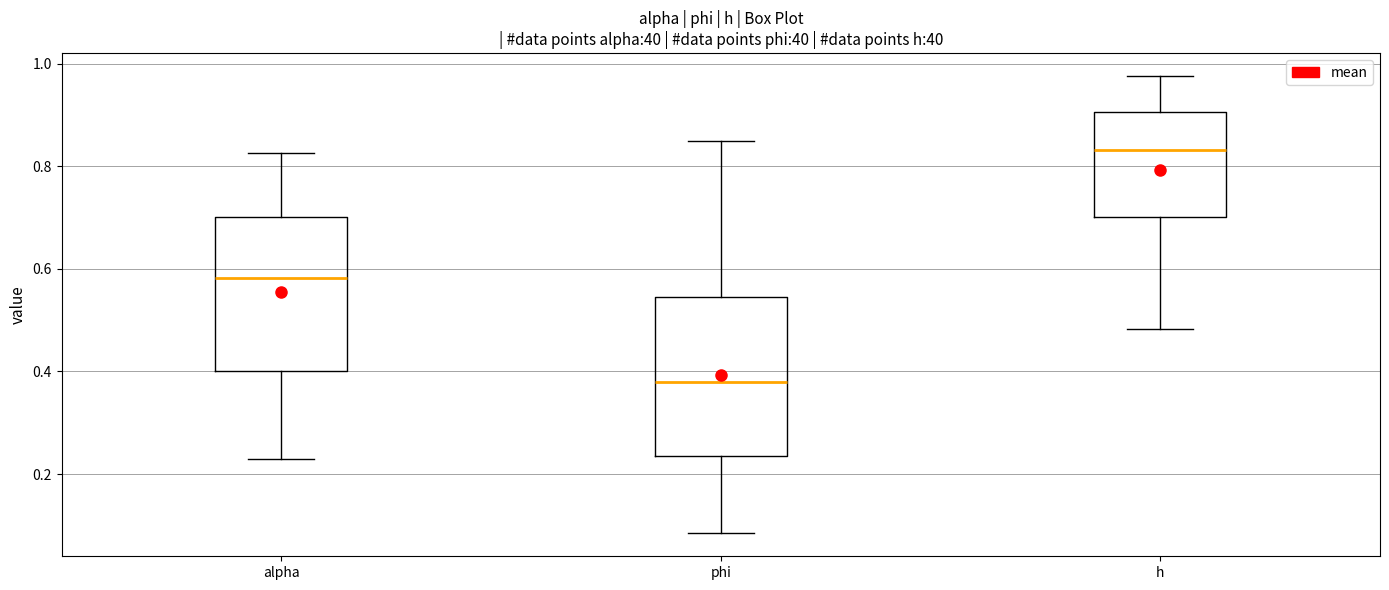

Reading left to right, read every box against the y-axis: the position of its median line, the range the box covers, and the ends of its whiskers. The values are not printed on the chart, so give them approximately, as read against the axis.

alpha: median 0.58, box 0.40 to 0.70, whiskers 0.22 to 0.82
phi: median 0.38, box 0.24 to 0.54, whiskers 0.08 to 0.84
h: median 0.84, box 0.70 to 0.90, whiskers 0.48 to 0.98